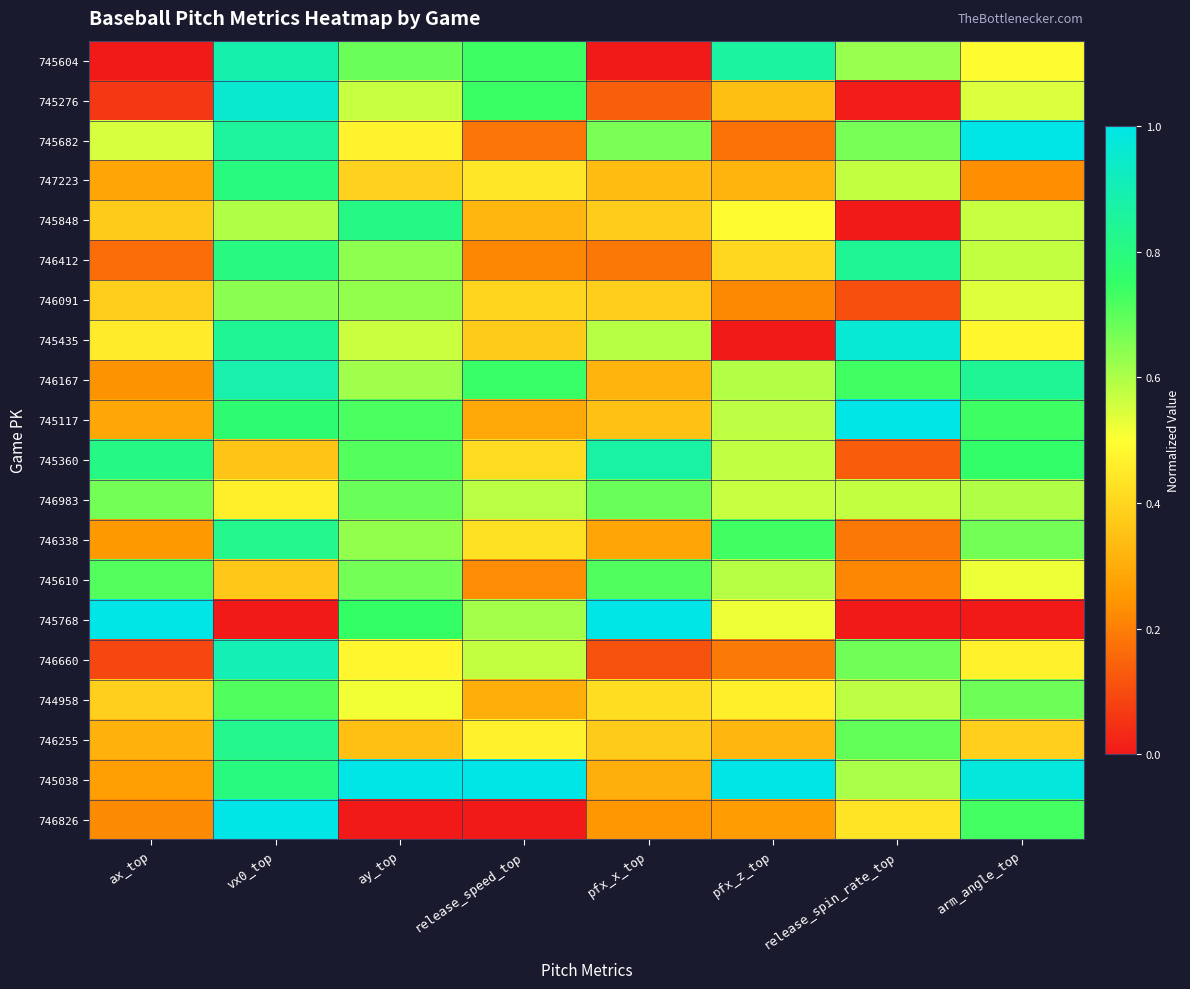

What is the total value across all series at release_speed_top?

9.1